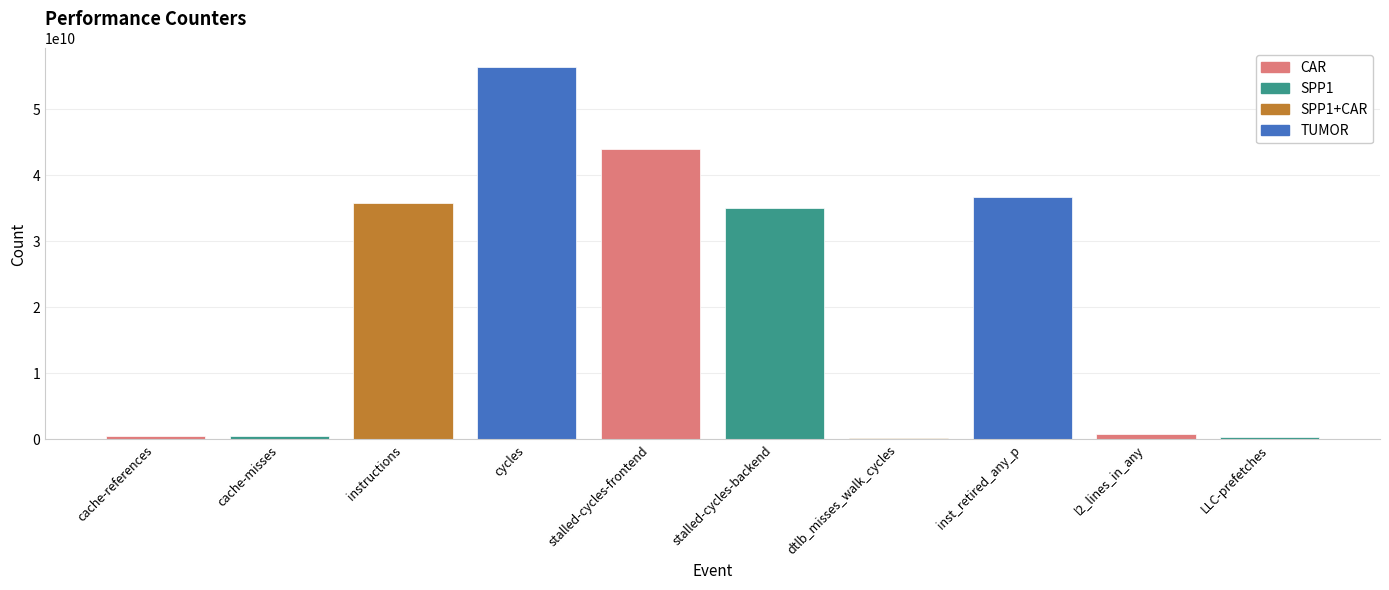

Where is the data nearest to the value 28298500470?

stalled-cycles-backend